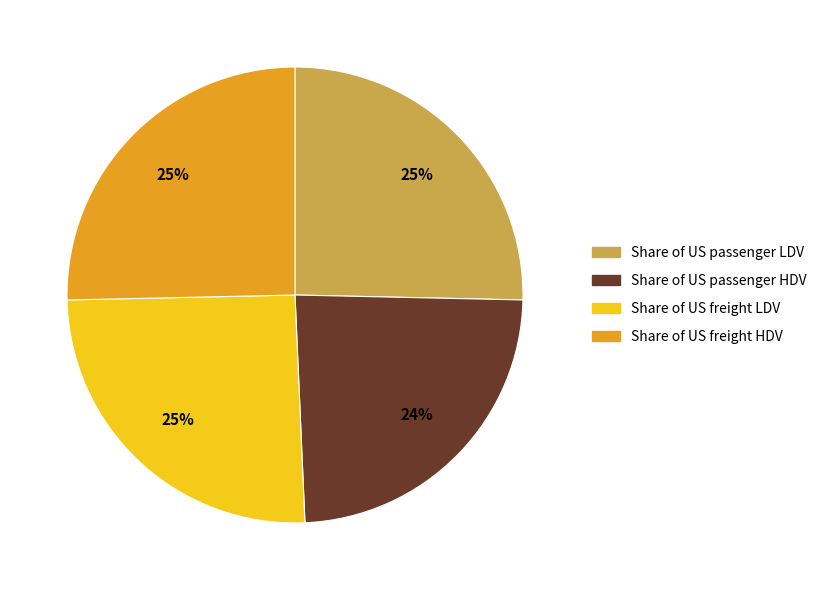

Do Share of US freight HDV and Share of US passenger HDV together represent more than half of the pie?

No